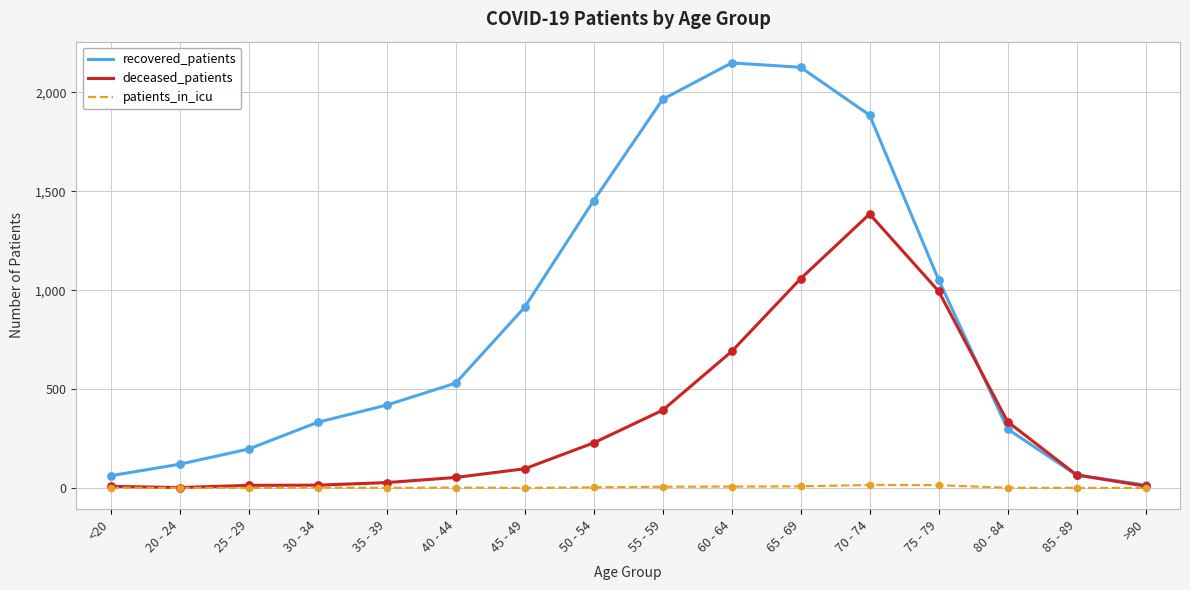

At how many categories does at least one series exceed 568?

7